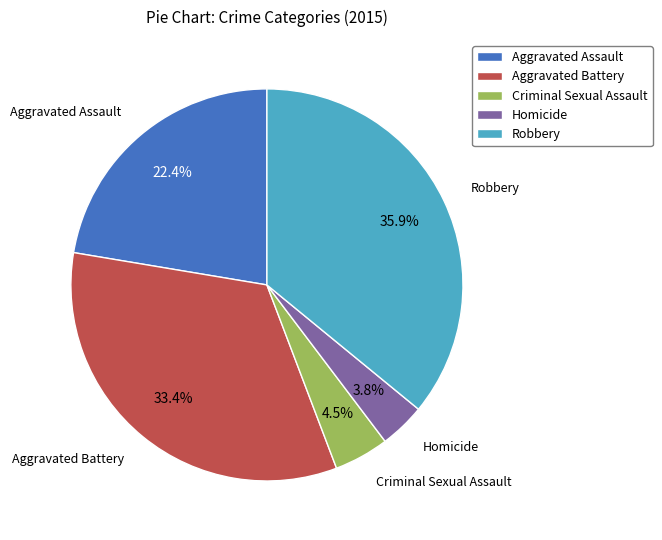

The Aggravated Assault slice represents 36% of the pie. True or false?

False